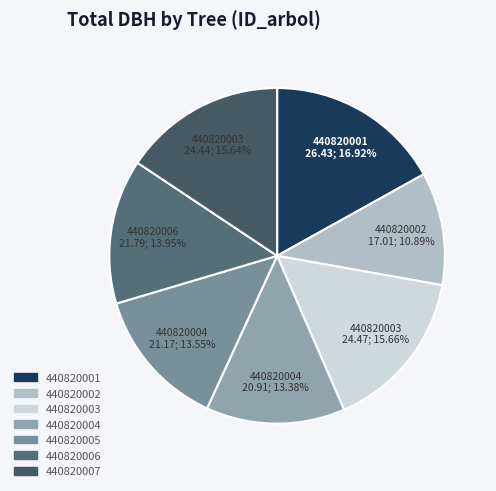

Count the number of slices in the pie.

7